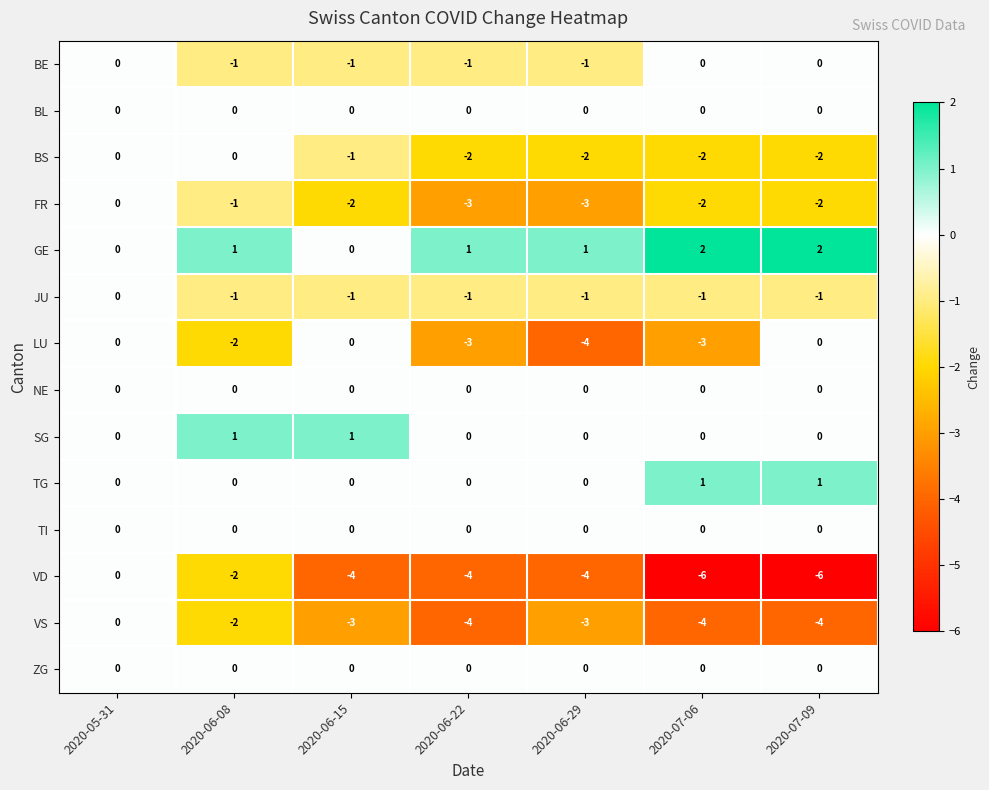

The BL series shows 0 at 2020-07-09. True or false?

True